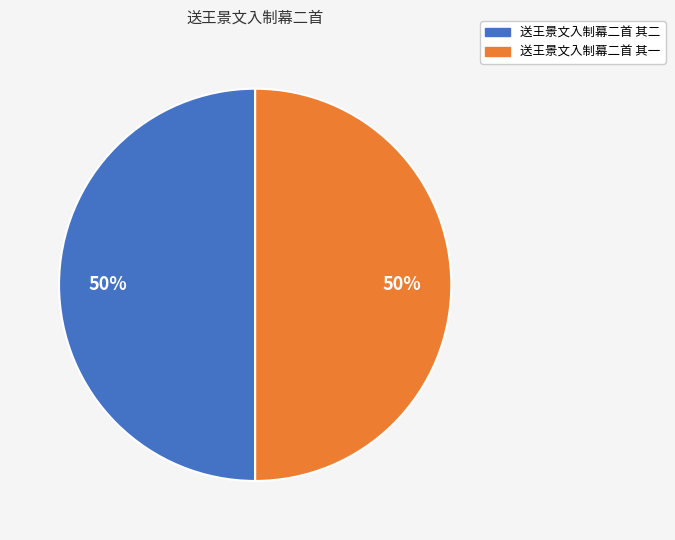

Is the sum of 送王景文入制幕二首 其一 and 送王景文入制幕二首 其二 greater than half?

Yes